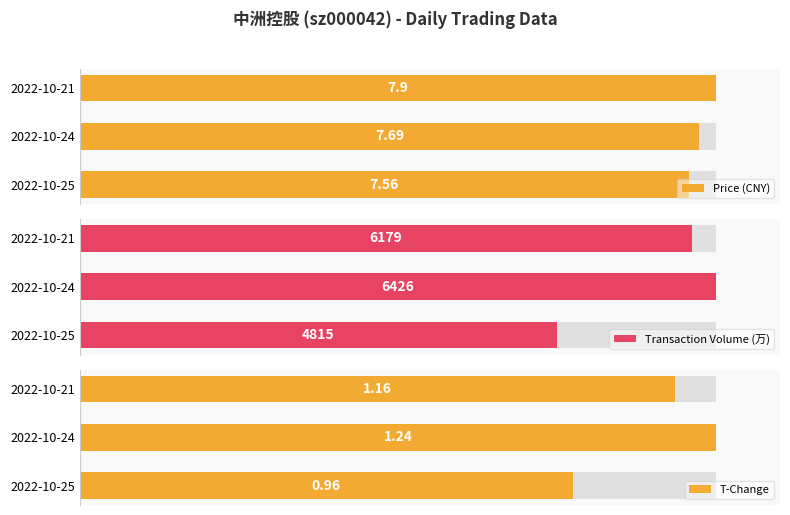

Which series has the largest range (max minus min)?

Transaction Volume (万)